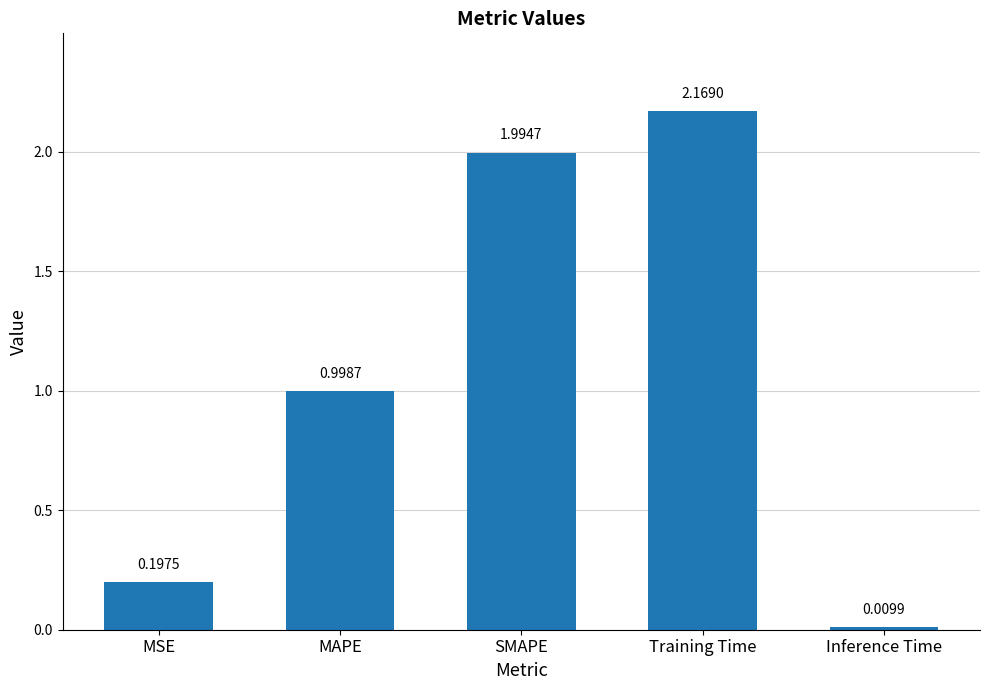

What is the difference between the second highest and second lowest values?

1.8